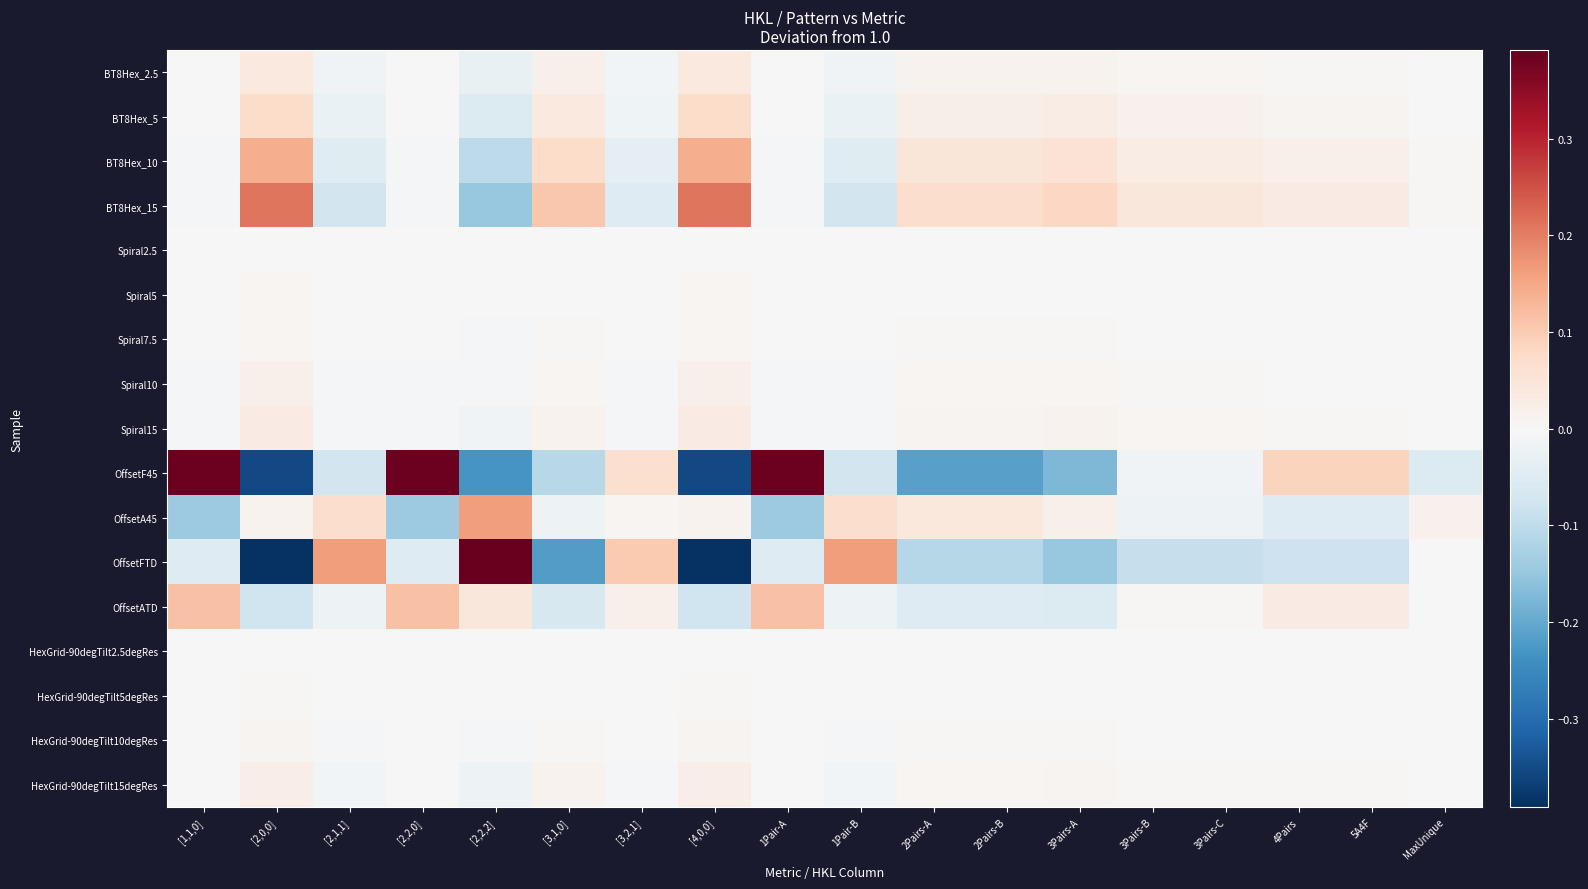

Reading right to left, extract all data points from this chart.

BT8Hex_2.5: MaxUnique=0.0	5A4F=0.0	4Pairs=0.0	3Pairs-C=0.0	3Pairs-B=0.0	3Pairs-A=0.0	2Pairs-B=0.0	2Pairs-A=0.0	1Pair-B=-0.0	1Pair-A=-0.0	[4,0,0]=0.0	[3,2,1]=-0.0	[3,1,0]=0.0	[2,2,2]=-0.0	[2,2,0]=-0.0	[2,1,1]=-0.0	[2,0,0]=0.0	[1,1,0]=-0.0
BT8Hex_5: MaxUnique=0.0	5A4F=0.0	4Pairs=0.0	3Pairs-C=0.0	3Pairs-B=0.0	3Pairs-A=0.0	2Pairs-B=0.0	2Pairs-A=0.0	1Pair-B=-0.0	1Pair-A=-0.0	[4,0,0]=0.1	[3,2,1]=-0.0	[3,1,0]=0.0	[2,2,2]=-0.1	[2,2,0]=-0.0	[2,1,1]=-0.0	[2,0,0]=0.1	[1,1,0]=-0.0
BT8Hex_10: MaxUnique=0.0	5A4F=0.0	4Pairs=0.0	3Pairs-C=0.0	3Pairs-B=0.0	3Pairs-A=0.1	2Pairs-B=0.0	2Pairs-A=0.0	1Pair-B=-0.0	1Pair-A=-0.0	[4,0,0]=0.1	[3,2,1]=-0.0	[3,1,0]=0.1	[2,2,2]=-0.1	[2,2,0]=-0.0	[2,1,1]=-0.0	[2,0,0]=0.1	[1,1,0]=-0.0
BT8Hex_15: MaxUnique=0.0	5A4F=0.0	4Pairs=0.0	3Pairs-C=0.0	3Pairs-B=0.0	3Pairs-A=0.1	2Pairs-B=0.1	2Pairs-A=0.1	1Pair-B=-0.1	1Pair-A=-0.0	[4,0,0]=0.2	[3,2,1]=-0.1	[3,1,0]=0.1	[2,2,2]=-0.1	[2,2,0]=-0.0	[2,1,1]=-0.1	[2,0,0]=0.2	[1,1,0]=-0.0
Spiral2.5: MaxUnique=0.0	5A4F=0.0	4Pairs=0.0	3Pairs-C=0.0	3Pairs-B=0.0	3Pairs-A=0.0	2Pairs-B=0.0	2Pairs-A=0.0	1Pair-B=-0.0	1Pair-A=-0.0	[4,0,0]=0.0	[3,2,1]=-0.0	[3,1,0]=0.0	[2,2,2]=-0.0	[2,2,0]=-0.0	[2,1,1]=-0.0	[2,0,0]=0.0	[1,1,0]=-0.0
Spiral5: MaxUnique=0.0	5A4F=0.0	4Pairs=0.0	3Pairs-C=0.0	3Pairs-B=0.0	3Pairs-A=0.0	2Pairs-B=0.0	2Pairs-A=0.0	1Pair-B=-0.0	1Pair-A=-0.0	[4,0,0]=0.0	[3,2,1]=-0.0	[3,1,0]=0.0	[2,2,2]=-0.0	[2,2,0]=-0.0	[2,1,1]=-0.0	[2,0,0]=0.0	[1,1,0]=-0.0
Spiral7.5: MaxUnique=0.0	5A4F=0.0	4Pairs=0.0	3Pairs-C=0.0	3Pairs-B=0.0	3Pairs-A=0.0	2Pairs-B=0.0	2Pairs-A=0.0	1Pair-B=-0.0	1Pair-A=-0.0	[4,0,0]=0.0	[3,2,1]=-0.0	[3,1,0]=0.0	[2,2,2]=-0.0	[2,2,0]=-0.0	[2,1,1]=-0.0	[2,0,0]=0.0	[1,1,0]=-0.0
Spiral10: MaxUnique=0.0	5A4F=0.0	4Pairs=0.0	3Pairs-C=0.0	3Pairs-B=0.0	3Pairs-A=0.0	2Pairs-B=0.0	2Pairs-A=0.0	1Pair-B=-0.0	1Pair-A=-0.0	[4,0,0]=0.0	[3,2,1]=-0.0	[3,1,0]=0.0	[2,2,2]=-0.0	[2,2,0]=-0.0	[2,1,1]=-0.0	[2,0,0]=0.0	[1,1,0]=-0.0
Spiral15: MaxUnique=0.0	5A4F=0.0	4Pairs=0.0	3Pairs-C=0.0	3Pairs-B=0.0	3Pairs-A=0.0	2Pairs-B=0.0	2Pairs-A=0.0	1Pair-B=-0.0	1Pair-A=-0.0	[4,0,0]=0.0	[3,2,1]=-0.0	[3,1,0]=0.0	[2,2,2]=-0.0	[2,2,0]=-0.0	[2,1,1]=-0.0	[2,0,0]=0.0	[1,1,0]=-0.0
OffsetF45: MaxUnique=-0.1	5A4F=0.1	4Pairs=0.1	3Pairs-C=-0.0	3Pairs-B=-0.0	3Pairs-A=-0.2	2Pairs-B=-0.2	2Pairs-A=-0.2	1Pair-B=-0.1	1Pair-A=0.4	[4,0,0]=-0.4	[3,2,1]=0.1	[3,1,0]=-0.1	[2,2,2]=-0.2	[2,2,0]=0.4	[2,1,1]=-0.1	[2,0,0]=-0.4	[1,1,0]=0.4
OffsetA45: MaxUnique=0.0	5A4F=-0.1	4Pairs=-0.1	3Pairs-C=-0.0	3Pairs-B=-0.0	3Pairs-A=0.0	2Pairs-B=0.0	2Pairs-A=0.0	1Pair-B=0.1	1Pair-A=-0.1	[4,0,0]=0.0	[3,2,1]=0.0	[3,1,0]=-0.0	[2,2,2]=0.2	[2,2,0]=-0.1	[2,1,1]=0.1	[2,0,0]=0.0	[1,1,0]=-0.1
OffsetFTD: MaxUnique=0.0	5A4F=-0.1	4Pairs=-0.1	3Pairs-C=-0.1	3Pairs-B=-0.1	3Pairs-A=-0.1	2Pairs-B=-0.1	2Pairs-A=-0.1	1Pair-B=0.2	1Pair-A=-0.1	[4,0,0]=-0.4	[3,2,1]=0.1	[3,1,0]=-0.2	[2,2,2]=0.4	[2,2,0]=-0.1	[2,1,1]=0.2	[2,0,0]=-0.4	[1,1,0]=-0.1
OffsetATD: MaxUnique=0.0	5A4F=0.0	4Pairs=0.0	3Pairs-C=0.0	3Pairs-B=0.0	3Pairs-A=-0.1	2Pairs-B=-0.0	2Pairs-A=-0.0	1Pair-B=-0.0	1Pair-A=0.1	[4,0,0]=-0.1	[3,2,1]=0.0	[3,1,0]=-0.1	[2,2,2]=0.0	[2,2,0]=0.1	[2,1,1]=-0.0	[2,0,0]=-0.1	[1,1,0]=0.1
HexGrid-90degTilt2.5degRes: MaxUnique=0.0	5A4F=-0.0	4Pairs=-0.0	3Pairs-C=0.0	3Pairs-B=0.0	3Pairs-A=0.0	2Pairs-B=0.0	2Pairs-A=0.0	1Pair-B=0.0	1Pair-A=-0.0	[4,0,0]=0.0	[3,2,1]=-0.0	[3,1,0]=0.0	[2,2,2]=0.0	[2,2,0]=-0.0	[2,1,1]=0.0	[2,0,0]=0.0	[1,1,0]=-0.0
HexGrid-90degTilt5degRes: MaxUnique=0.0	5A4F=0.0	4Pairs=0.0	3Pairs-C=0.0	3Pairs-B=0.0	3Pairs-A=0.0	2Pairs-B=0.0	2Pairs-A=0.0	1Pair-B=-0.0	1Pair-A=-0.0	[4,0,0]=0.0	[3,2,1]=-0.0	[3,1,0]=0.0	[2,2,2]=-0.0	[2,2,0]=-0.0	[2,1,1]=-0.0	[2,0,0]=0.0	[1,1,0]=-0.0
HexGrid-90degTilt10degRes: MaxUnique=0.0	5A4F=0.0	4Pairs=0.0	3Pairs-C=0.0	3Pairs-B=0.0	3Pairs-A=0.0	2Pairs-B=0.0	2Pairs-A=0.0	1Pair-B=-0.0	1Pair-A=-0.0	[4,0,0]=0.0	[3,2,1]=-0.0	[3,1,0]=0.0	[2,2,2]=-0.0	[2,2,0]=-0.0	[2,1,1]=-0.0	[2,0,0]=0.0	[1,1,0]=-0.0
HexGrid-90degTilt15degRes: MaxUnique=0.0	5A4F=0.0	4Pairs=0.0	3Pairs-C=0.0	3Pairs-B=0.0	3Pairs-A=0.0	2Pairs-B=0.0	2Pairs-A=0.0	1Pair-B=-0.0	1Pair-A=-0.0	[4,0,0]=0.0	[3,2,1]=-0.0	[3,1,0]=0.0	[2,2,2]=-0.0	[2,2,0]=-0.0	[2,1,1]=-0.0	[2,0,0]=0.0	[1,1,0]=-0.0